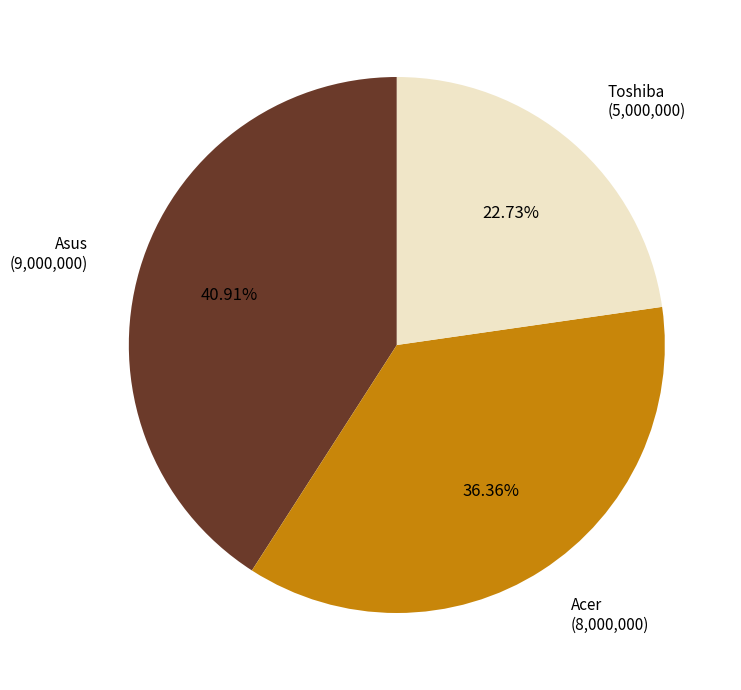

Does any single category account for the majority?

No